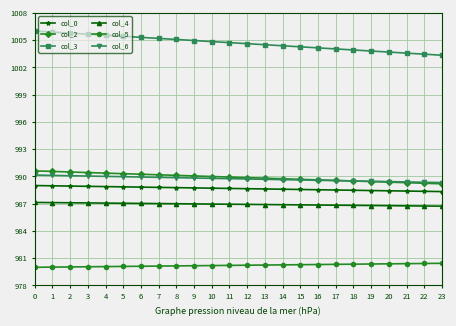

What is the spread (max minus min) of values at 6?

25.2